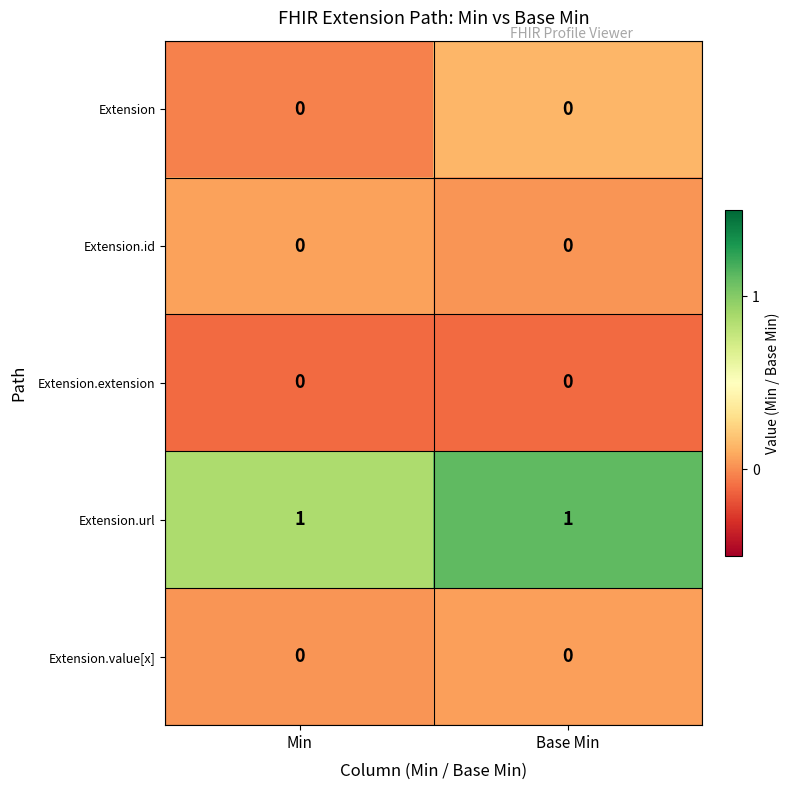

Is it true that Extension.url equals 1 at Base Min?

True